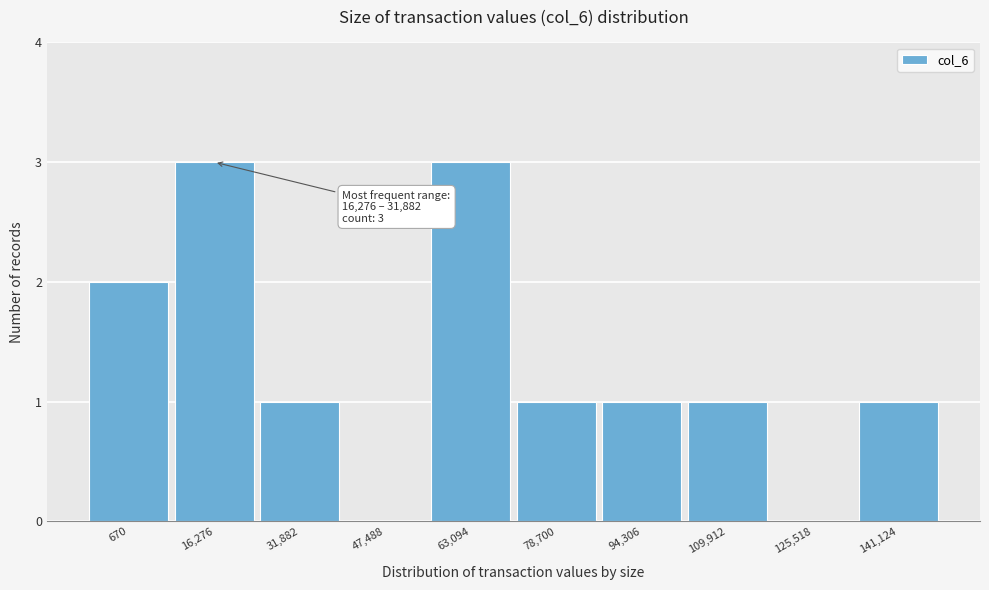

Reading left to right, what are all the values shown in this chart?

670=2	16,276=3	31,882=1	47,488=0	63,094=3	78,700=1	94,306=1	109,912=1	125,518=0	141,124=1